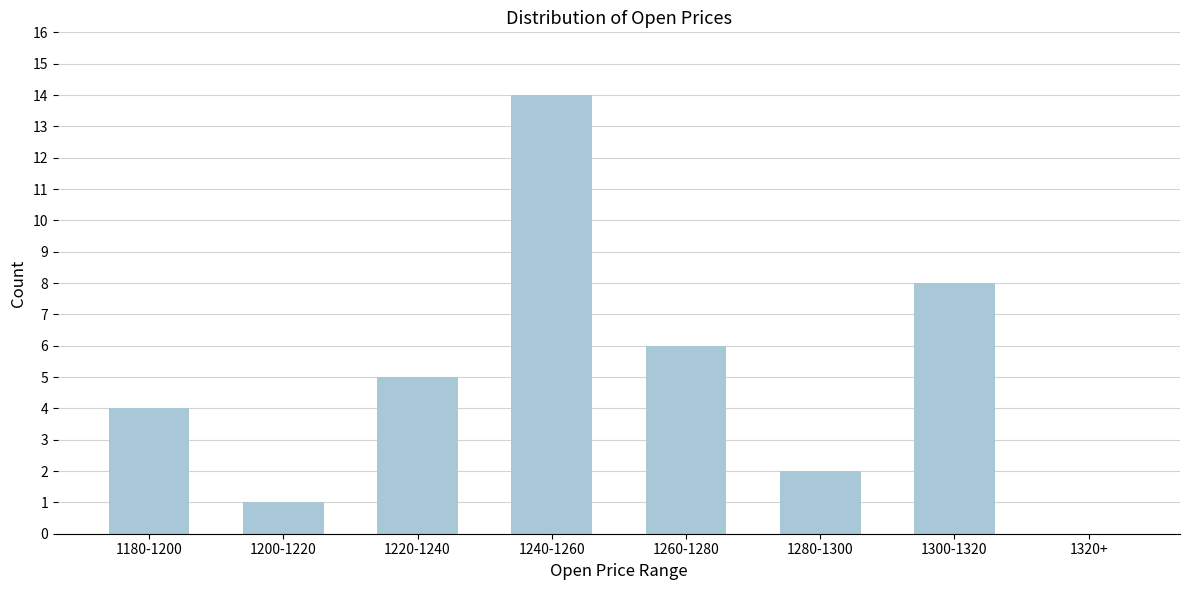

Reading right to left, extract all data points from this chart.

1320+=0	1300-1320=8	1280-1300=2	1260-1280=6	1240-1260=14	1220-1240=5	1200-1220=1	1180-1200=4